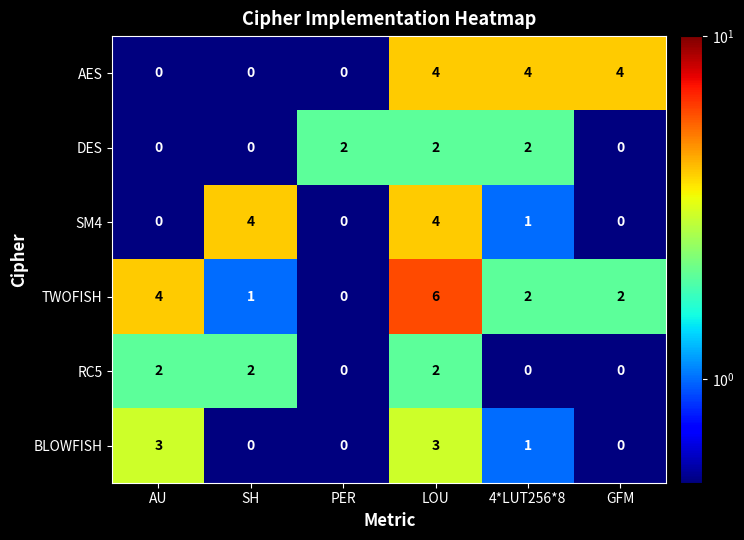

Which series changed the most between PER and GFM?

AES